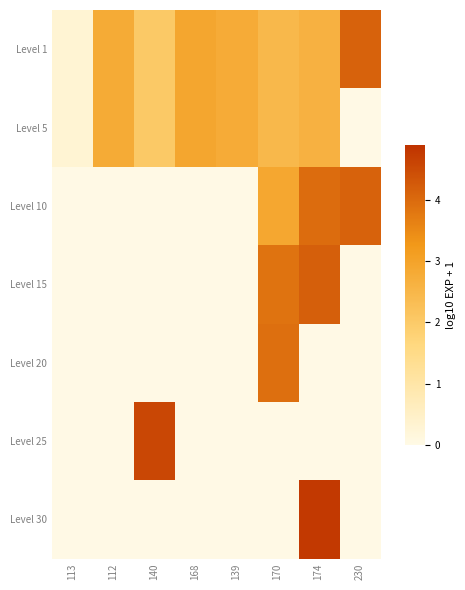

Rank the series at 170 from lowest to highest value.

Level 25, Level 30, Level 1, Level 5, Level 10, Level 15, Level 20